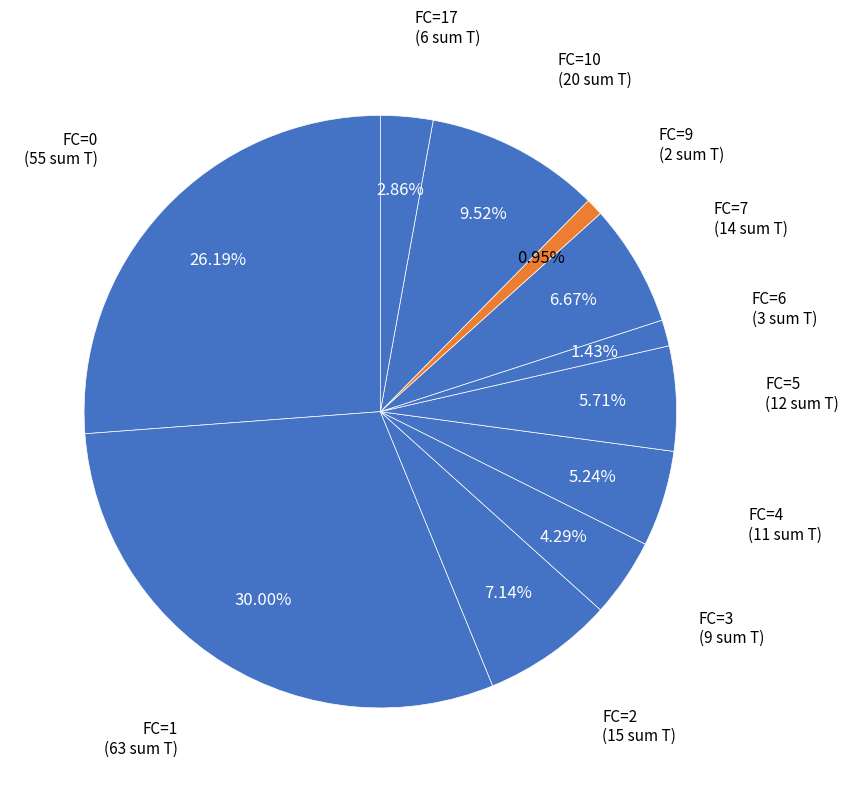

What is the largest slice in the pie chart?

FC=1 (63 sum T)